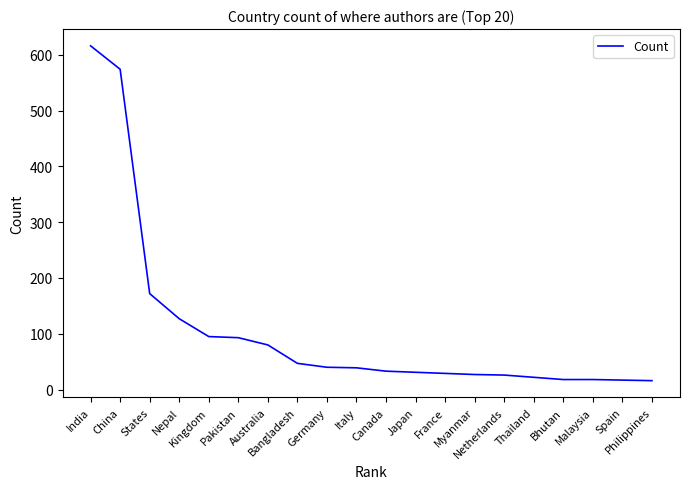

Is it true that the value at Bhutan is 18?

True